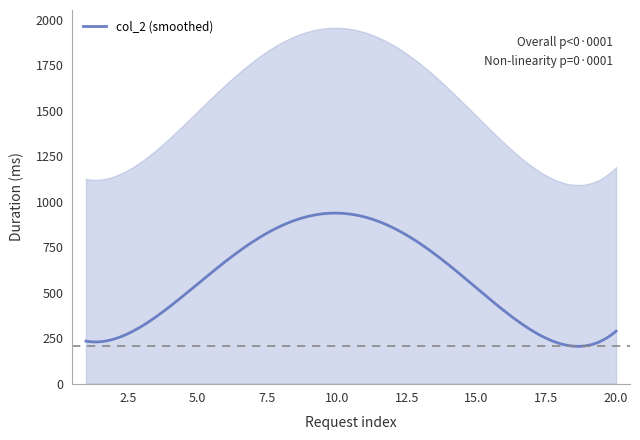

Between 4 and 7, which is larger?

7